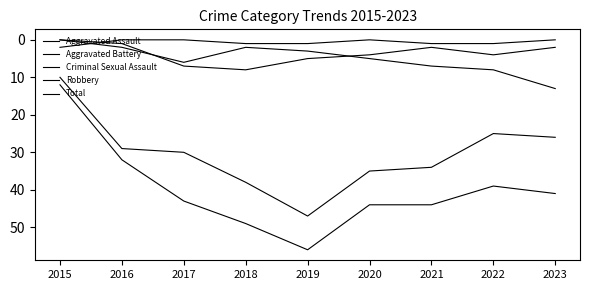

What is the highest value of the Robbery series?

47